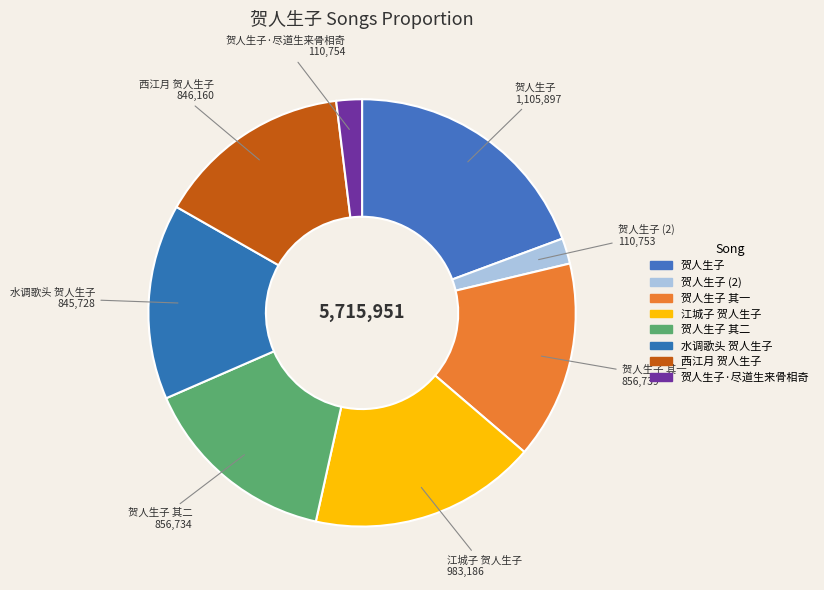

How many slices are in this pie chart?

8